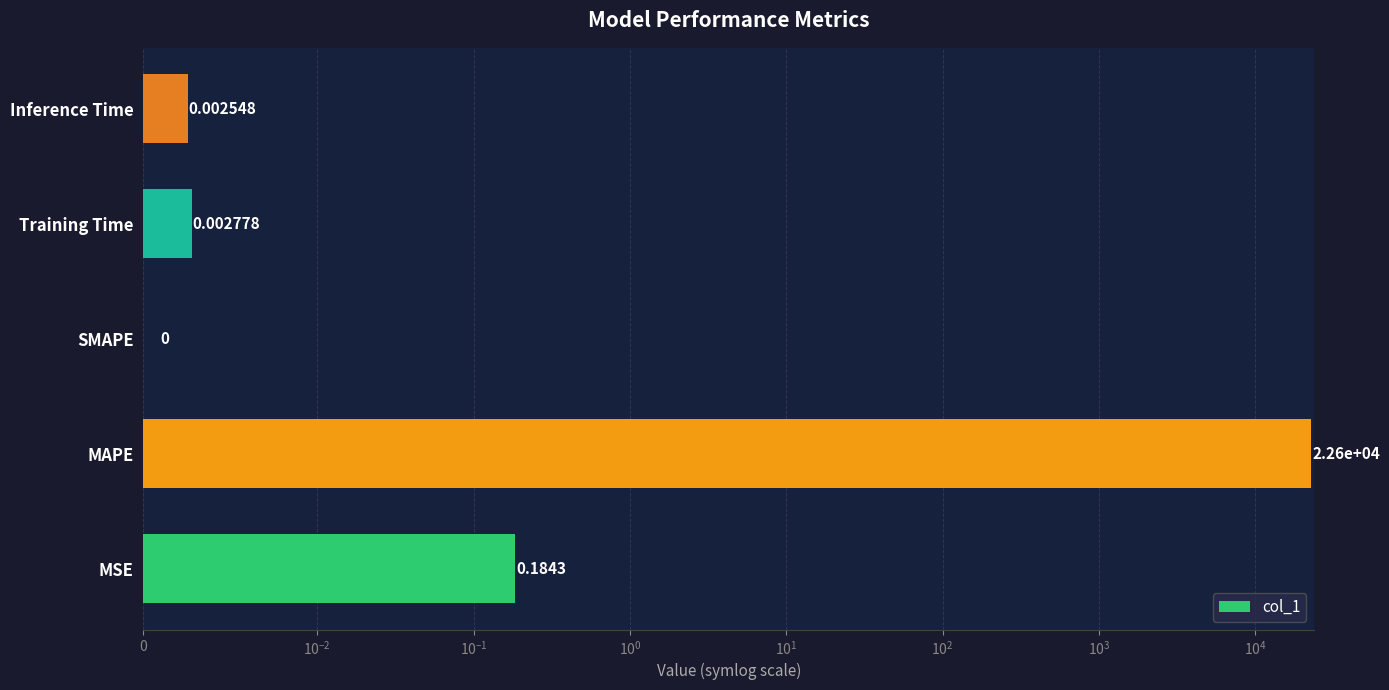

Is it true that the value at Training Time is 0.0?

False